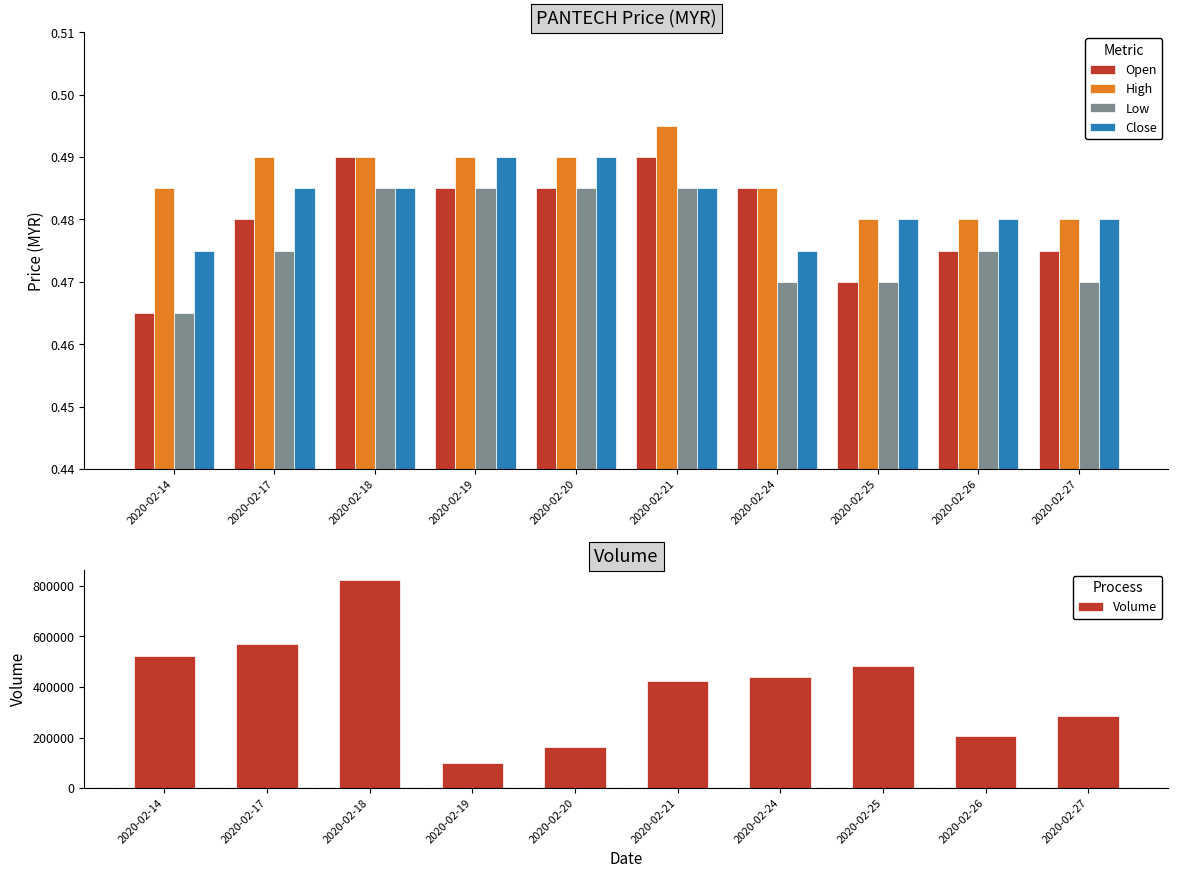

Is the value of Close at 2020-02-18 greater than the value of High at 2020-02-14?

No